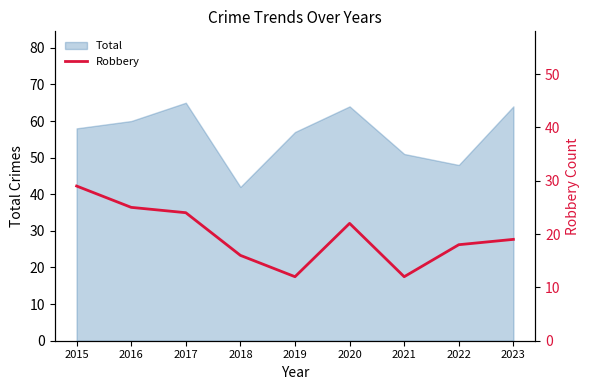

What is the lowest value of the Total series?

42